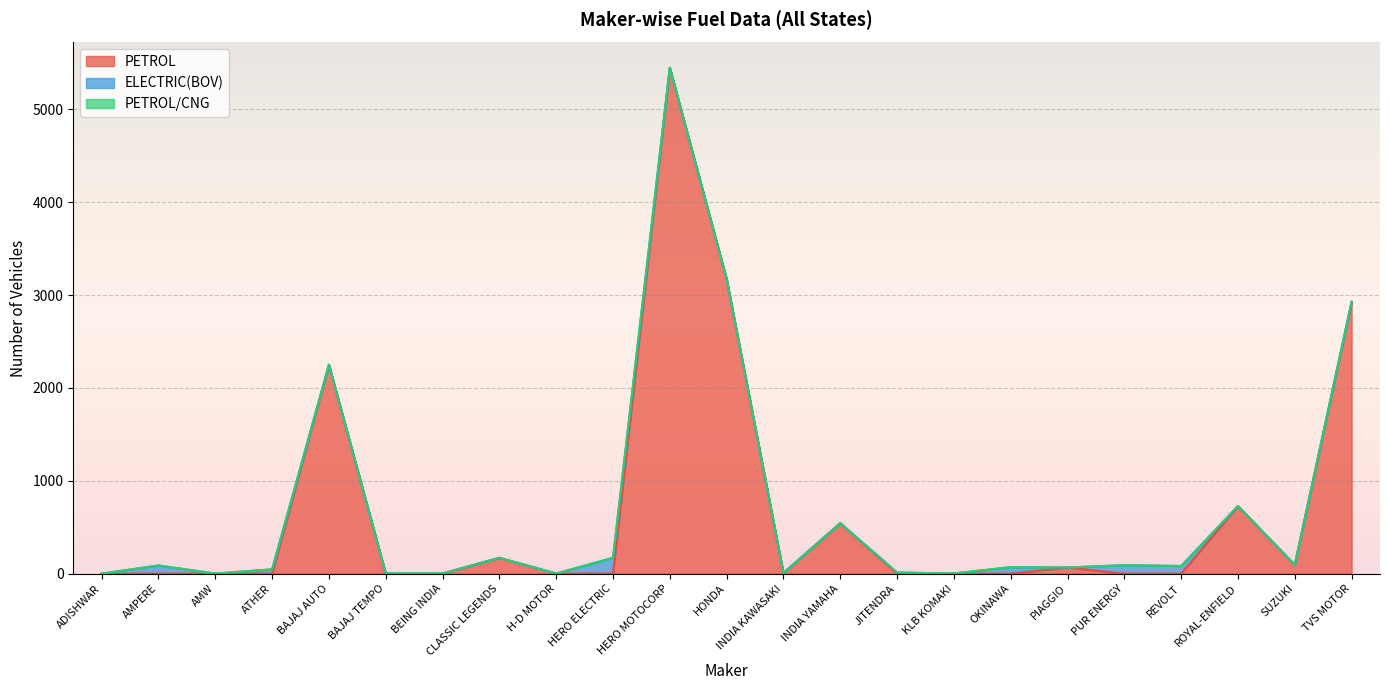

What is the spread (max minus min) of values at OKINAWA?

70